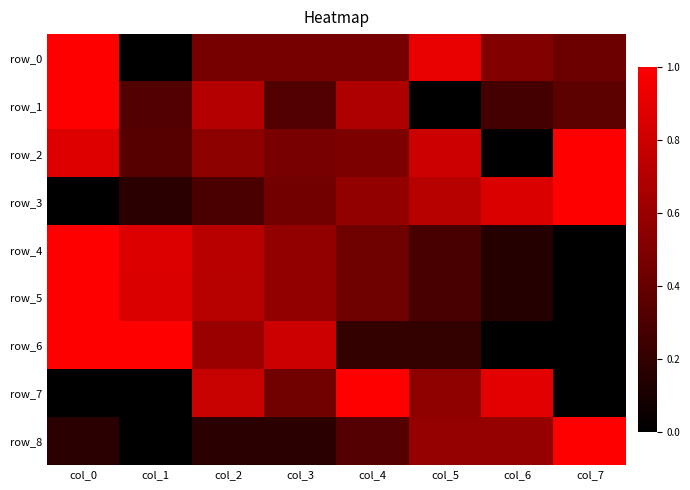

What is the sum of all row_2 values?

4.5